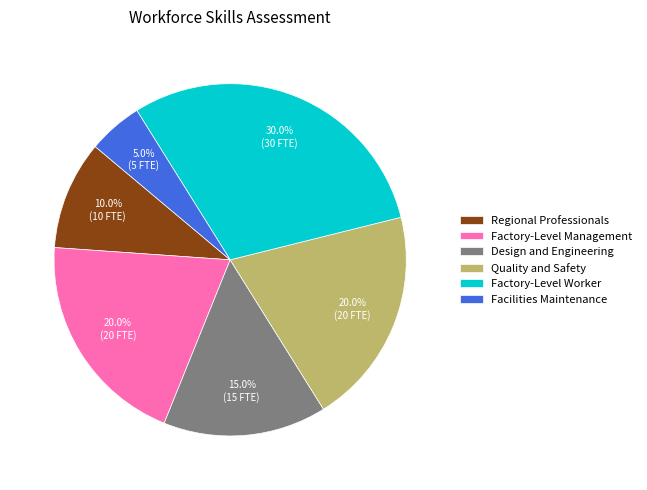

Count the number of slices in the pie.

6